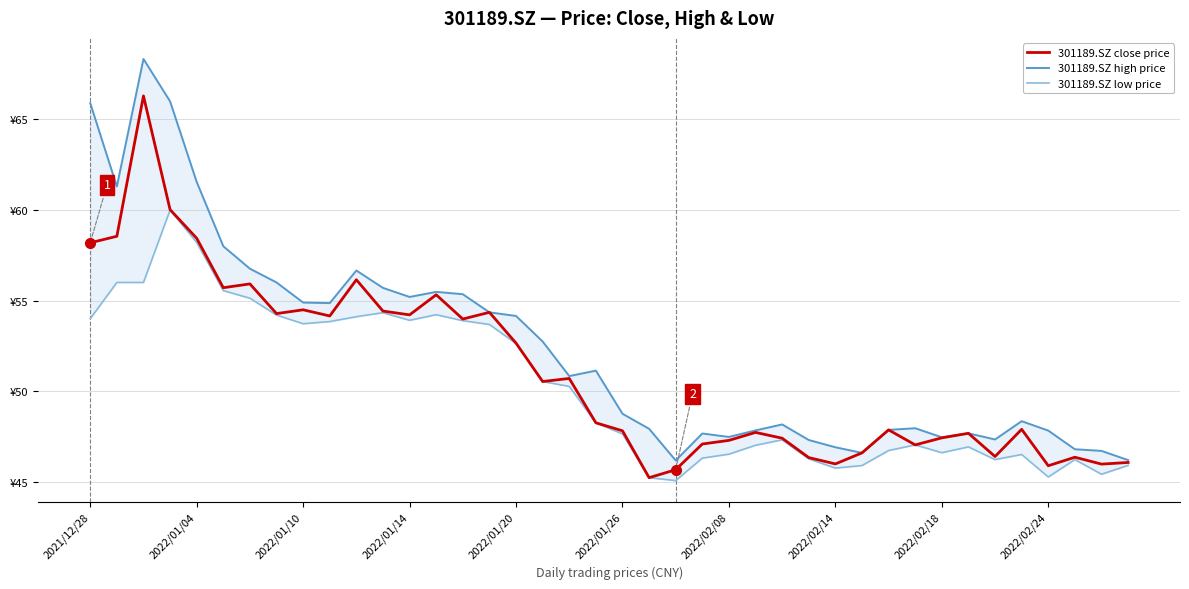

At which label does 301189.SZ close price reach its minimum?

21